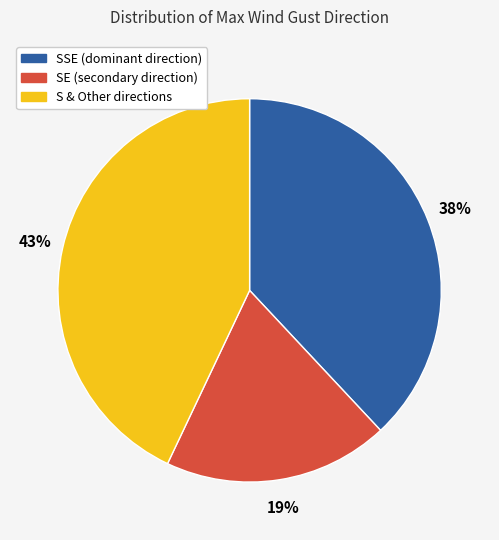

To the nearest percent, what is the difference between the largest and smallest slice percentages?

24%